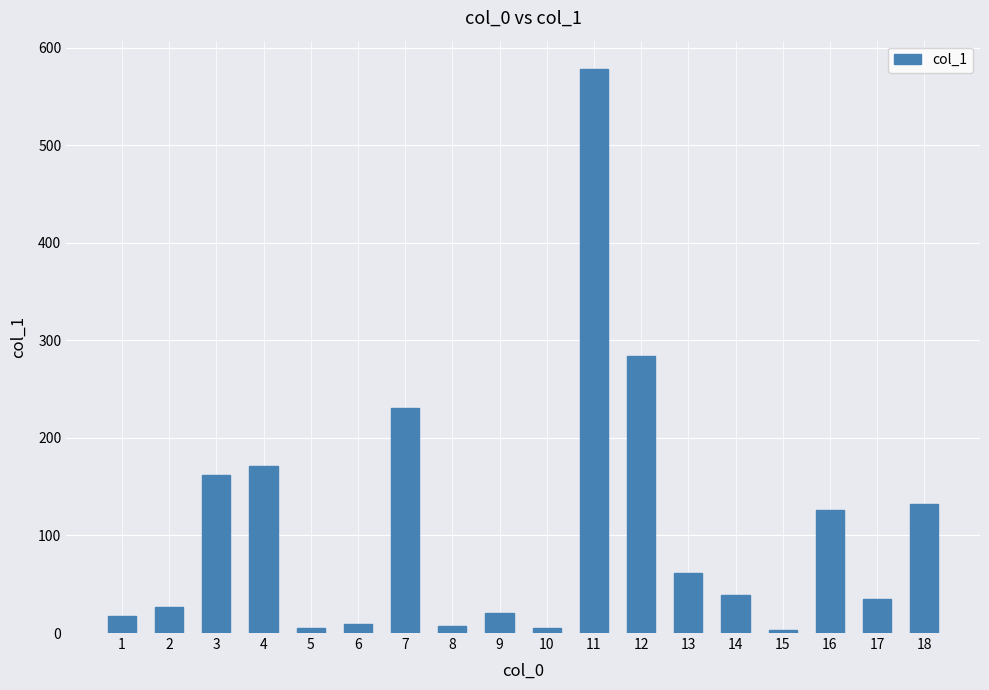

What is the change in value from 7 to 13?

-168.9